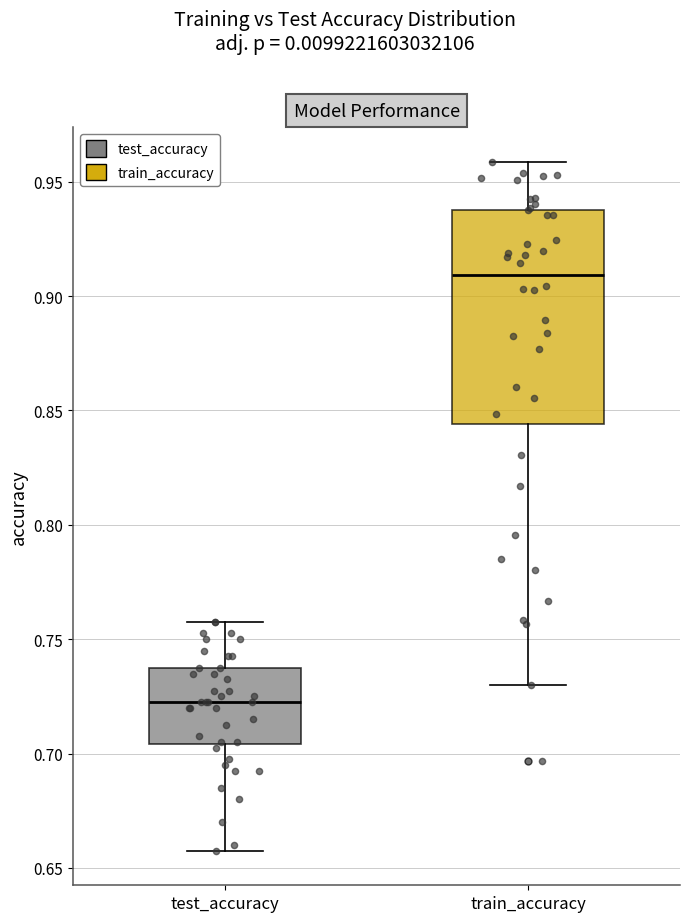

Reading left to right, transcribe this box plot: for each box, give where its median line is, the range the box spans, and where its two whiskers end, as read against the y-axis. The values are not printed on the chart, so give them approximately, as read against the axis.

test_accuracy: median 0.720, box 0.705 to 0.735, whiskers 0.655 to 0.755
train_accuracy: median 0.910, box 0.845 to 0.940, whiskers 0.730 to 0.960